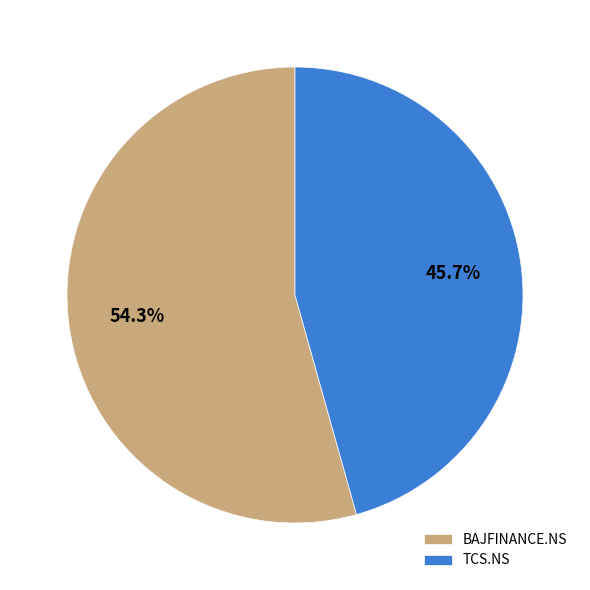

What is the smallest slice in the pie chart?

TCS.NS